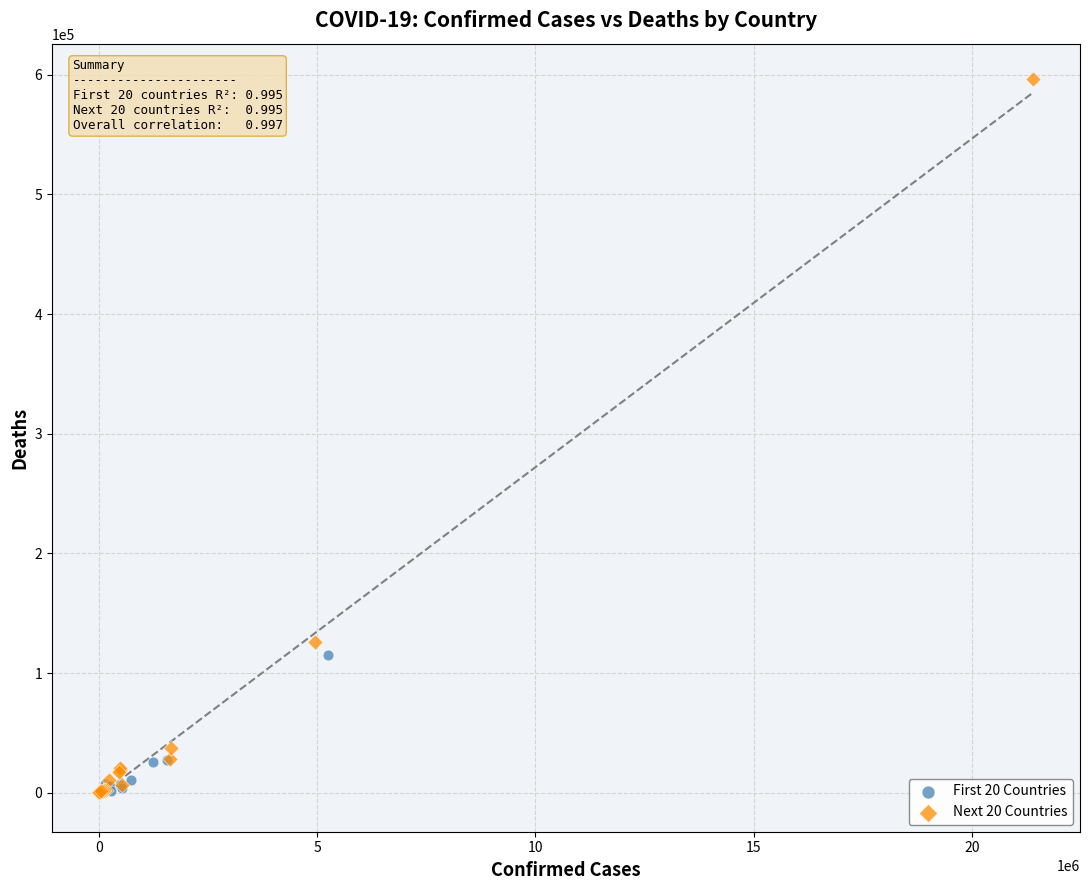

Which series has the widest spread of Y values?

Next 20 Countries